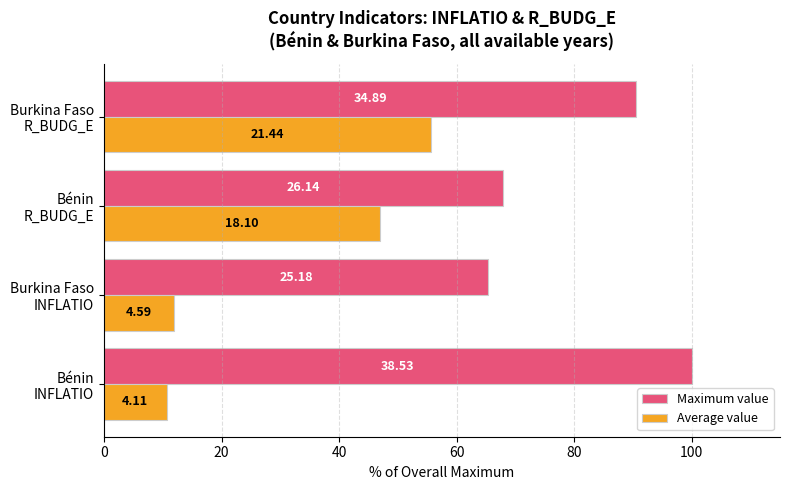

What are all the series names shown in the legend?

Maximum value, Average value